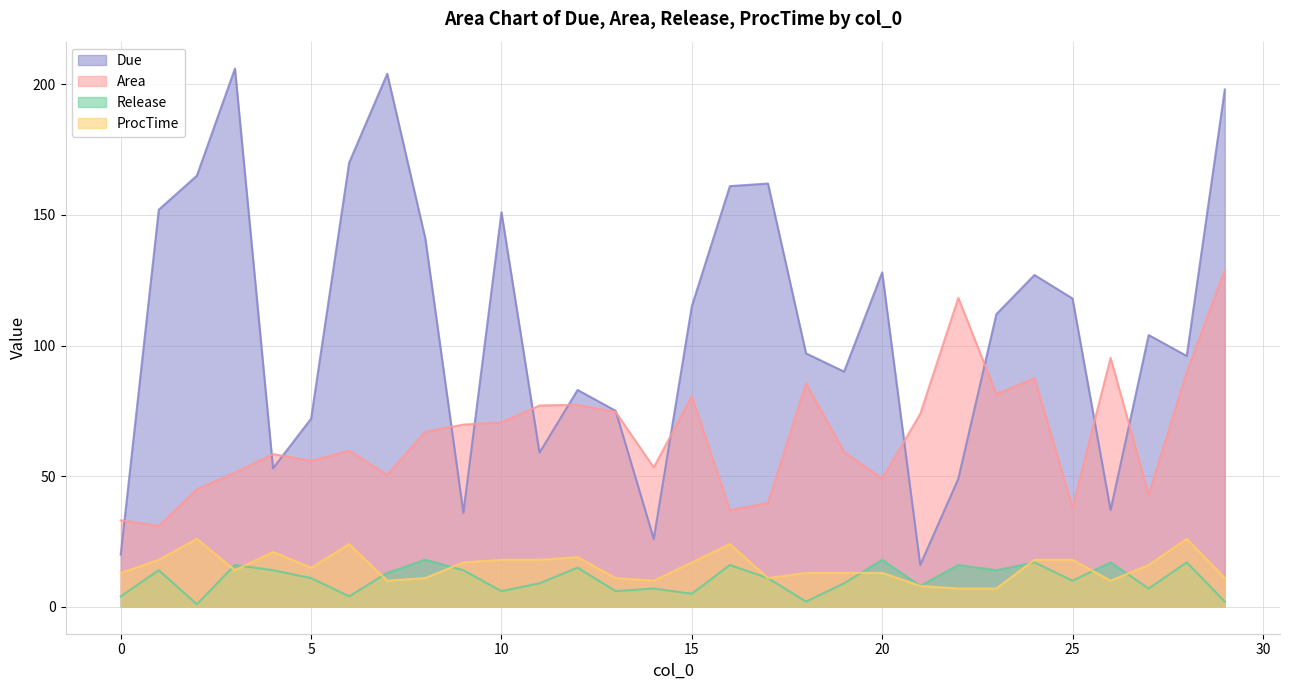

True or false: ProcTime has a value of 27.3 at 12.

False